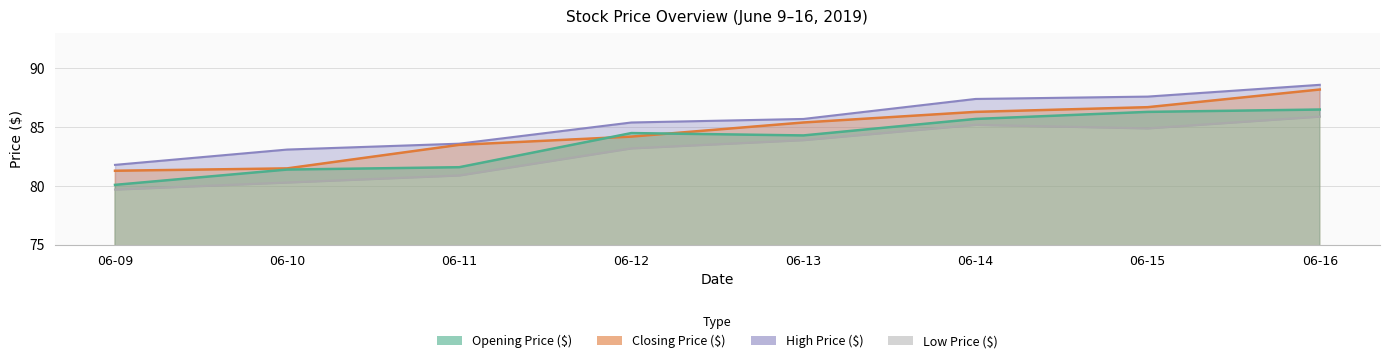

Reading left to right, what are all the values shown in this chart?

Opening Price ($): 80.1	81.4	81.6	84.5	84.3	85.7	86.3	86.5
Closing Price ($): 81.3	81.5	83.5	84.2	85.4	86.3	86.7	88.2
High Price ($): 81.8	83.1	83.6	85.4	85.7	87.4	87.6	88.6
Low Price ($): 79.7	80.3	80.9	83.2	83.9	85.2	84.9	85.9